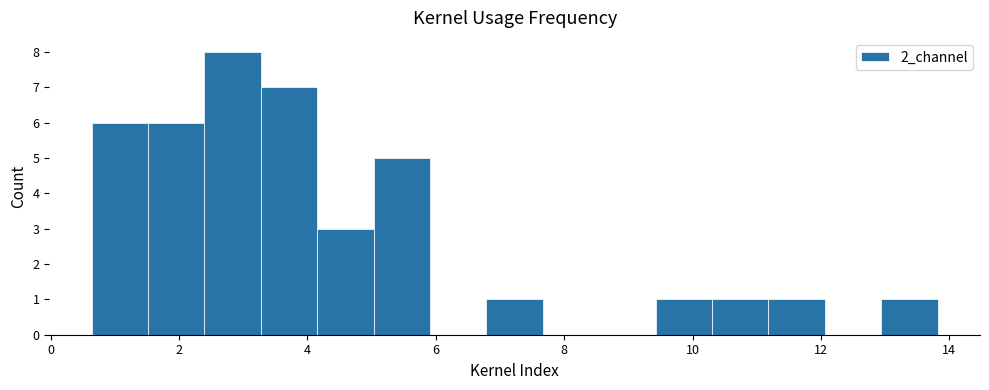

Reading left to right, list every bar in this chart as the range it spans on the x-axis followed by its height. Neither the bar edges nor the heights are printed on the chart, so give them approximately, as read against the axes.

0.6 to 1.6: 6
1.6 to 2.4: 6
2.4 to 3.2: 8
3.2 to 4.2: 7
4.2 to 5.0: 3
5.0 to 6.0: 5
6.0 to 6.8: 0
6.8 to 7.6: 1
7.6 to 8.6: 0
8.6 to 9.4: 0
9.4 to 10.4: 1
10.4 to 11.2: 1
11.2 to 12.0: 1
12.0 to 13.0: 0
13.0 to 13.8: 1